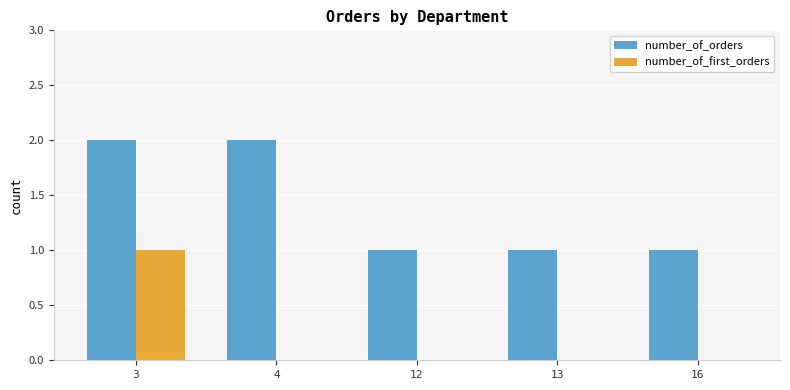

Count the number of data series in this chart.

2